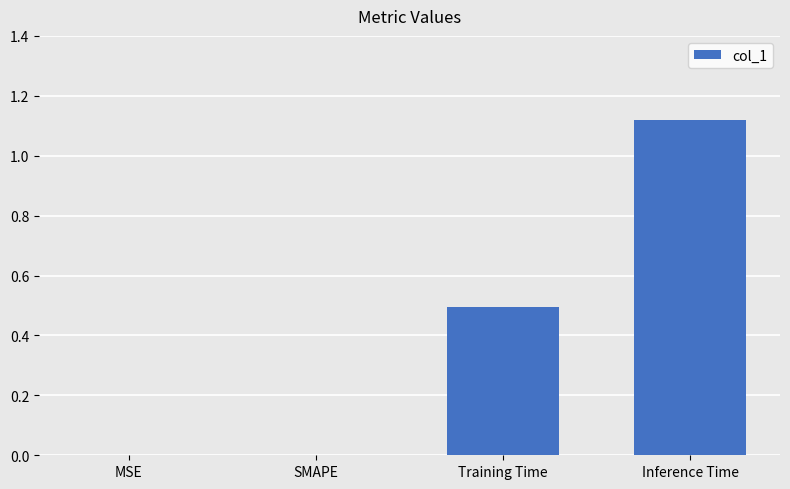

Which category has the highest value across all series?

Inference Time